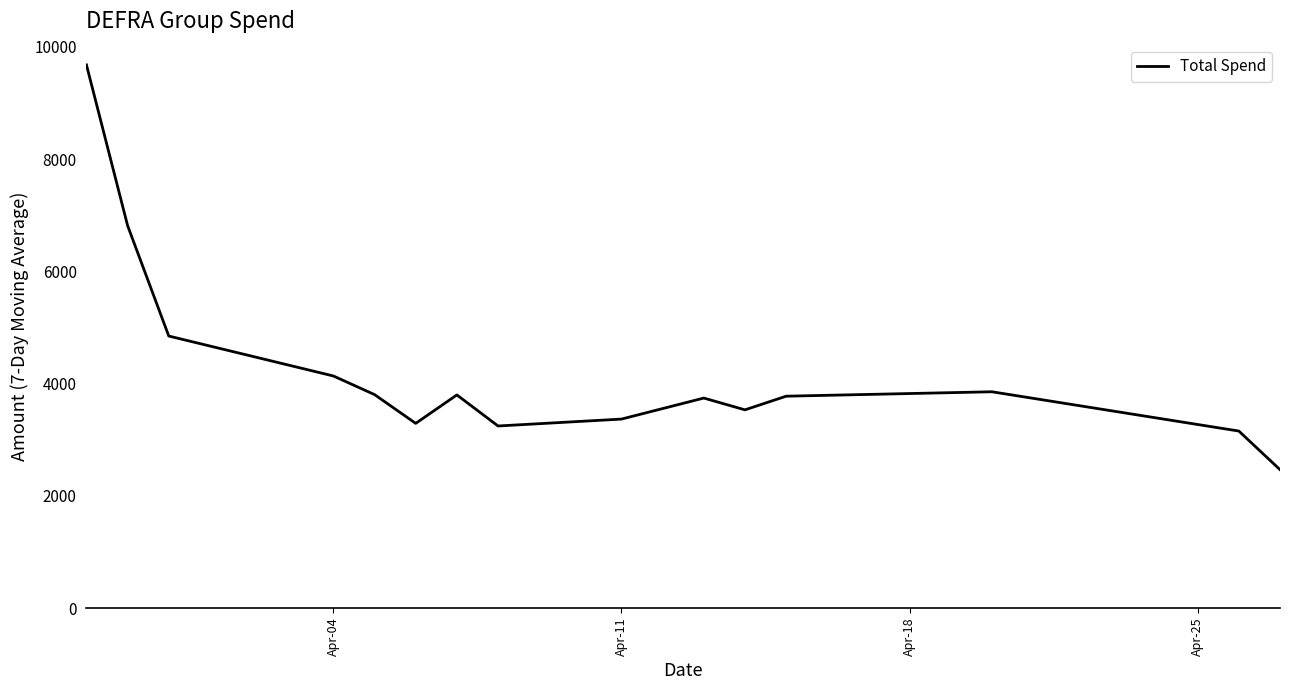

What is the smallest value displayed?

2467.0